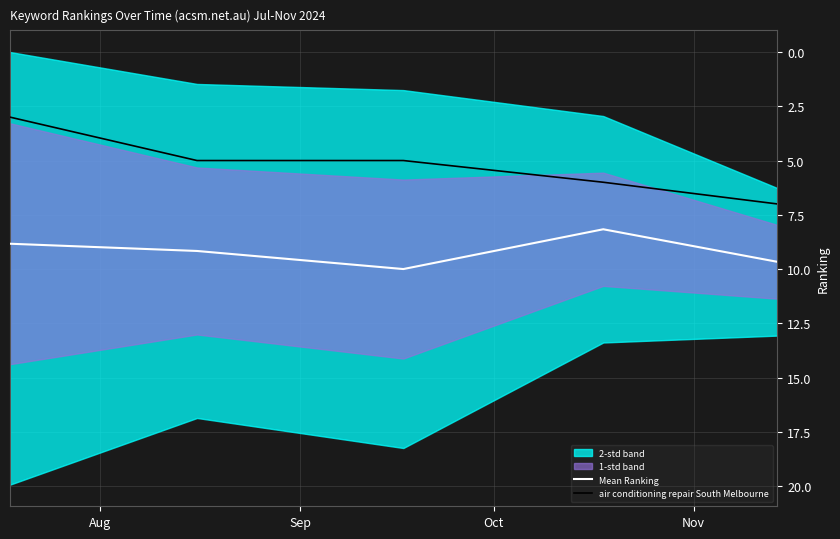

True or false: Mean Ranking and air conditioning repair South Melbourne cross at least once.

False